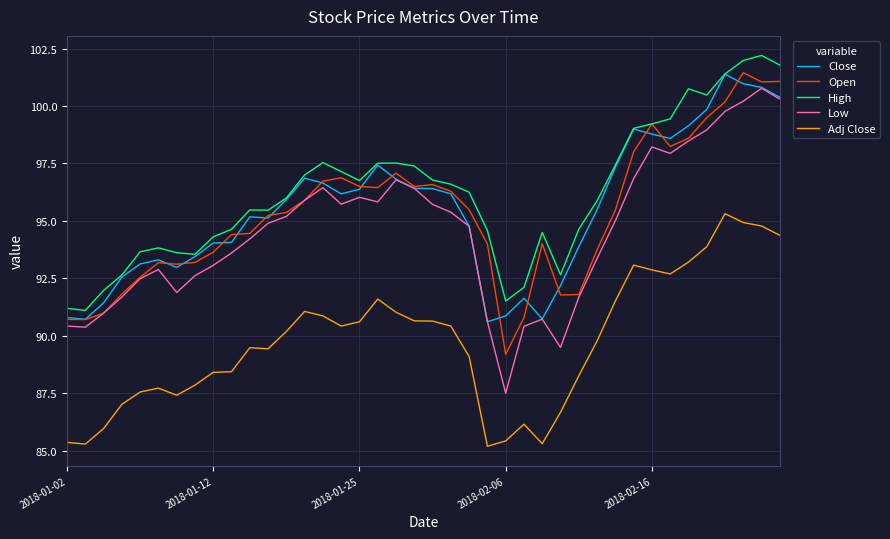

How many lines are shown in the chart?

5